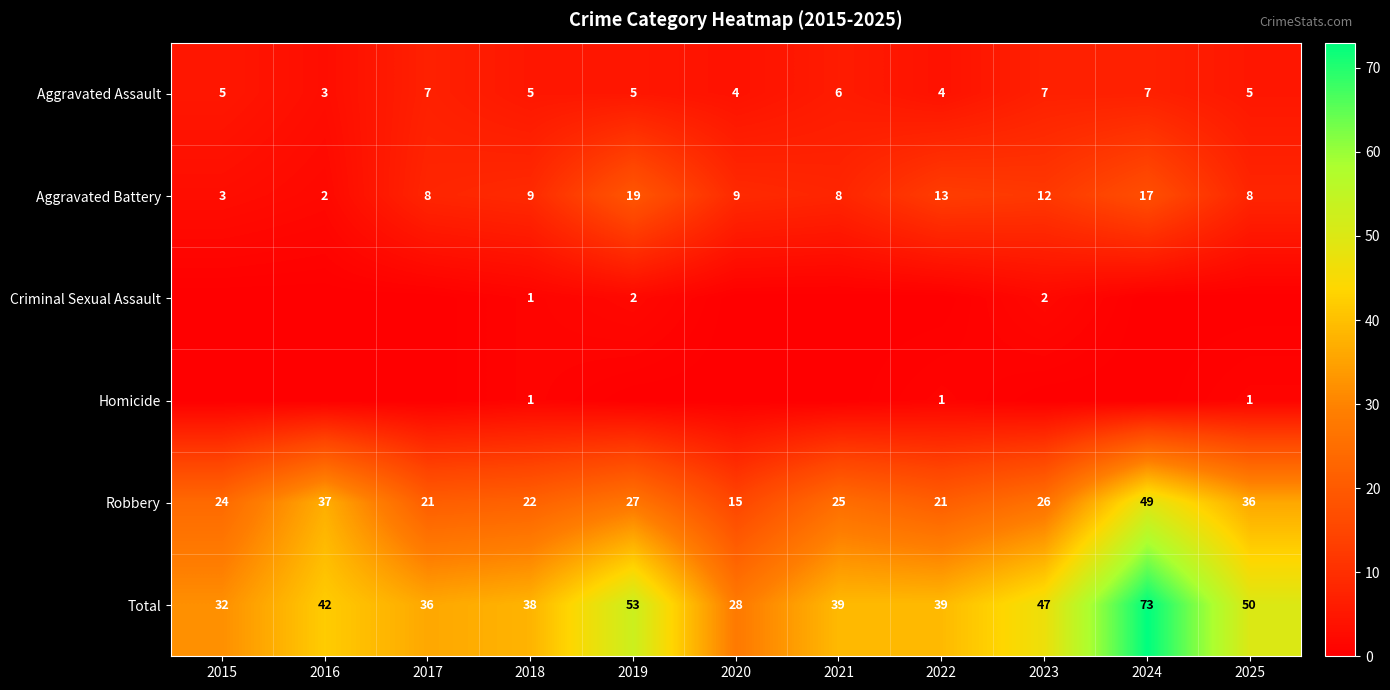

Which category has the lowest value in the Robbery series?

2020